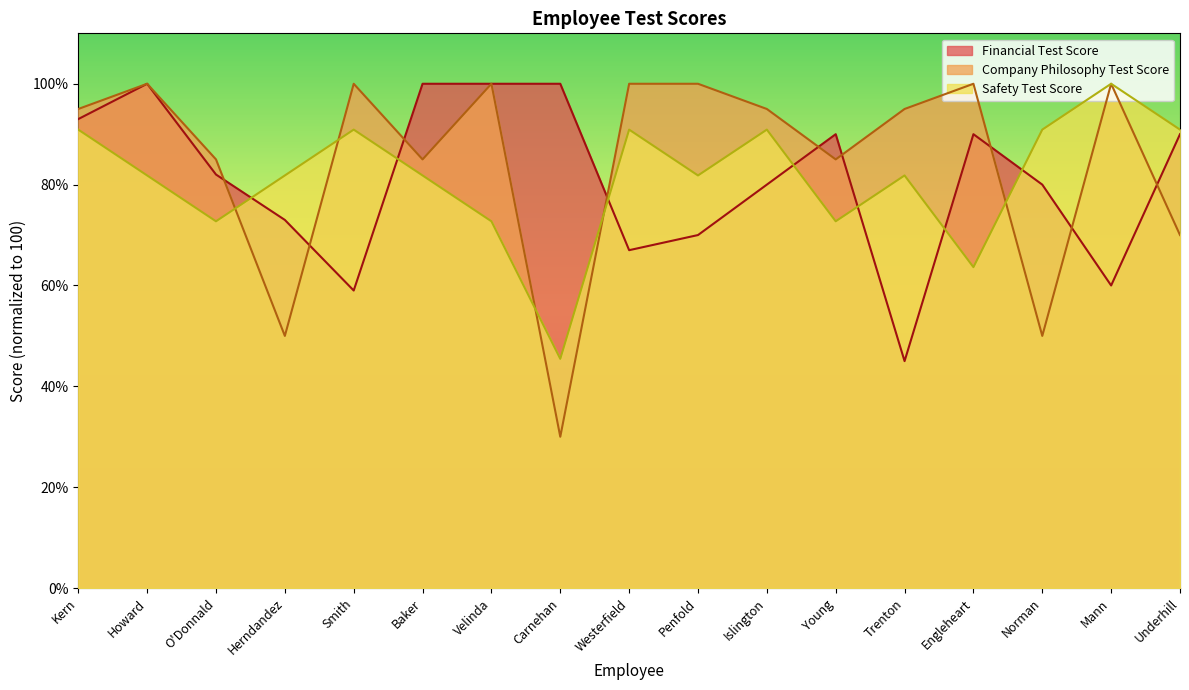

What is the value of the Safety Test Score point at the 7th from the left?

72.7